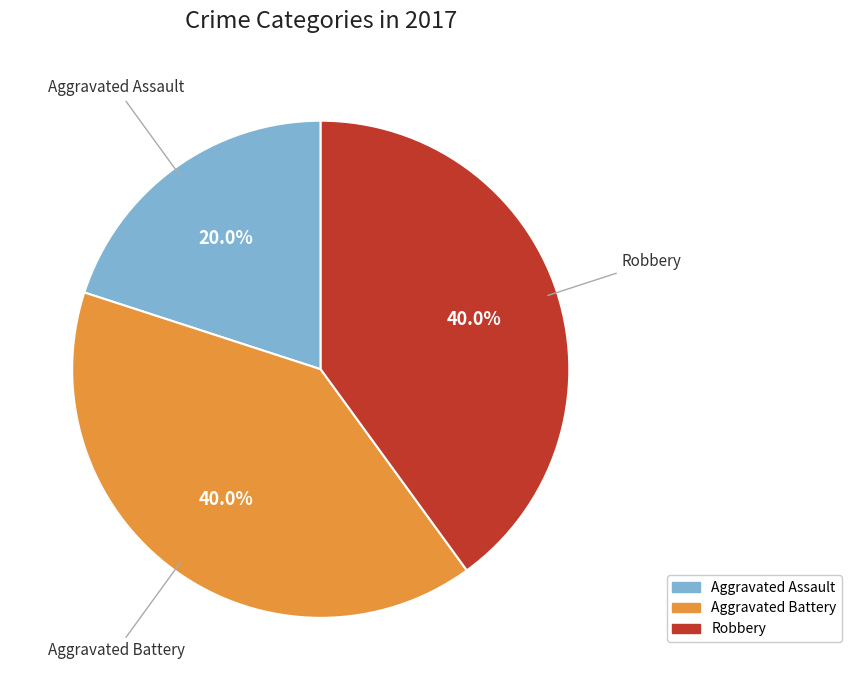

Is there any slice that represents more than half of the pie?

No